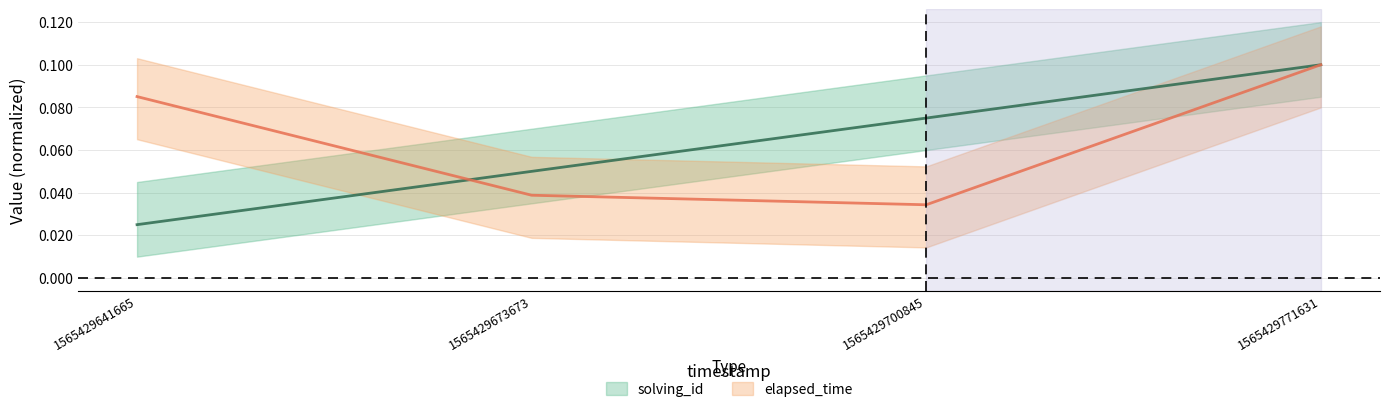

True or false: elapsed_time has a value of 0.0 at 1565429700845.

False